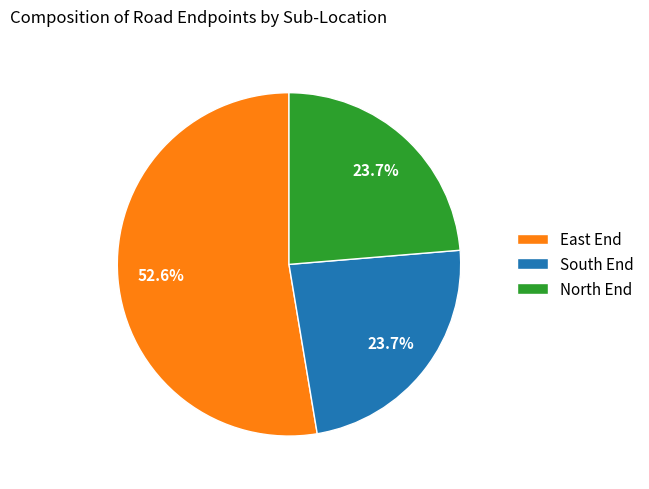

Is there a majority slice in this chart?

Yes